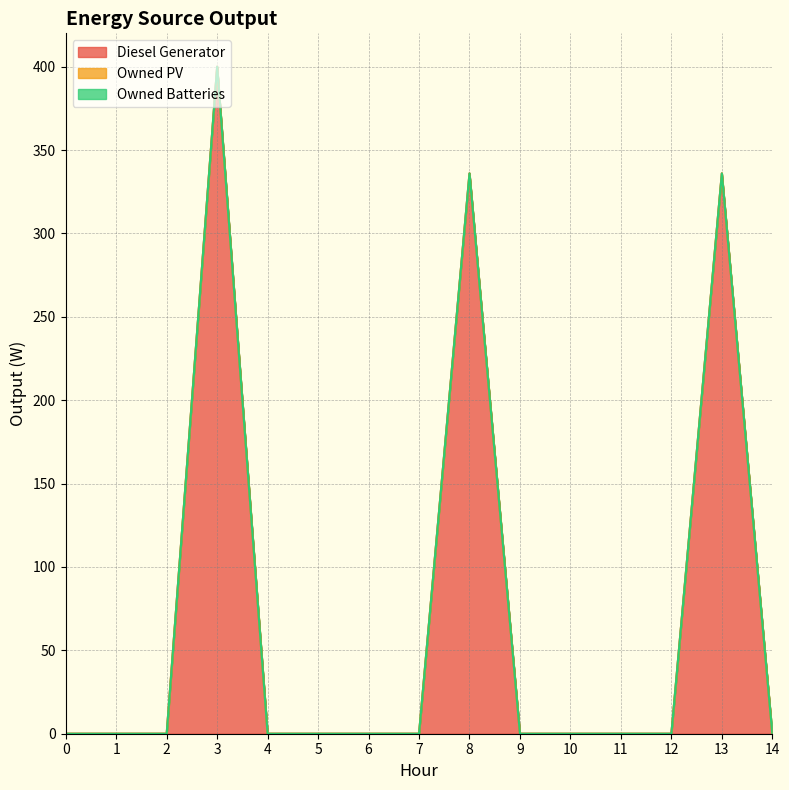

Which series has the largest total across all categories?

Diesel Generator